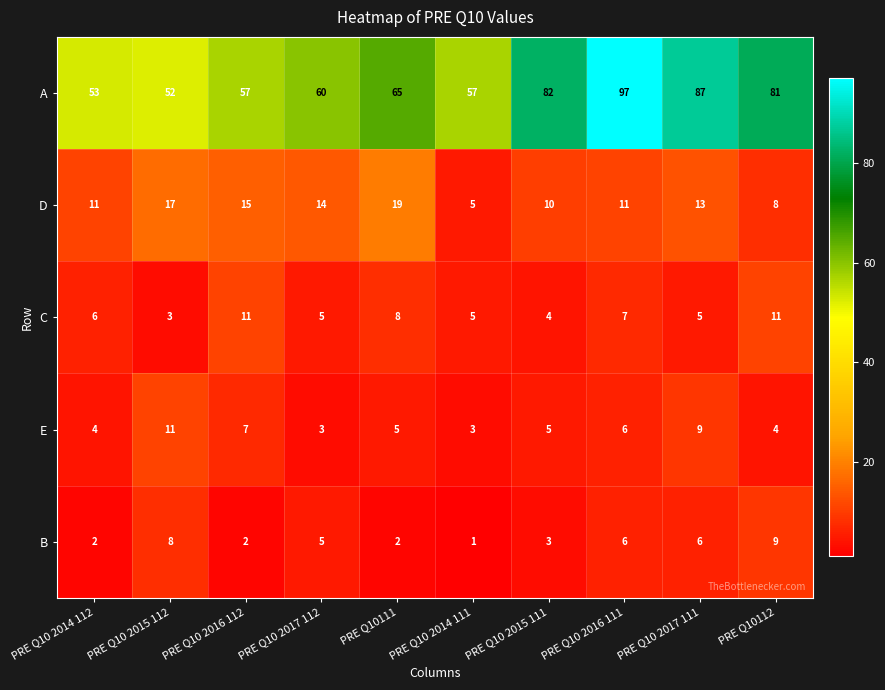

True or false: C has a value of 6 at PRE Q10 2014 112.

True